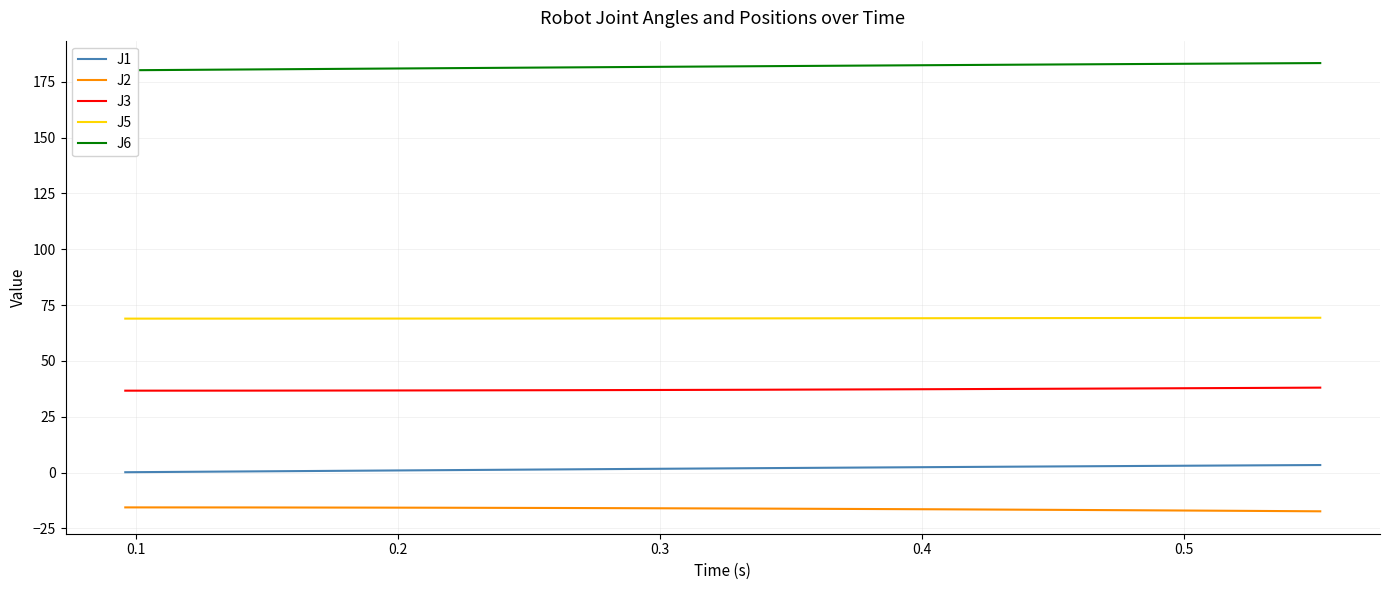

What is the lowest value of the J2 series?

-17.4